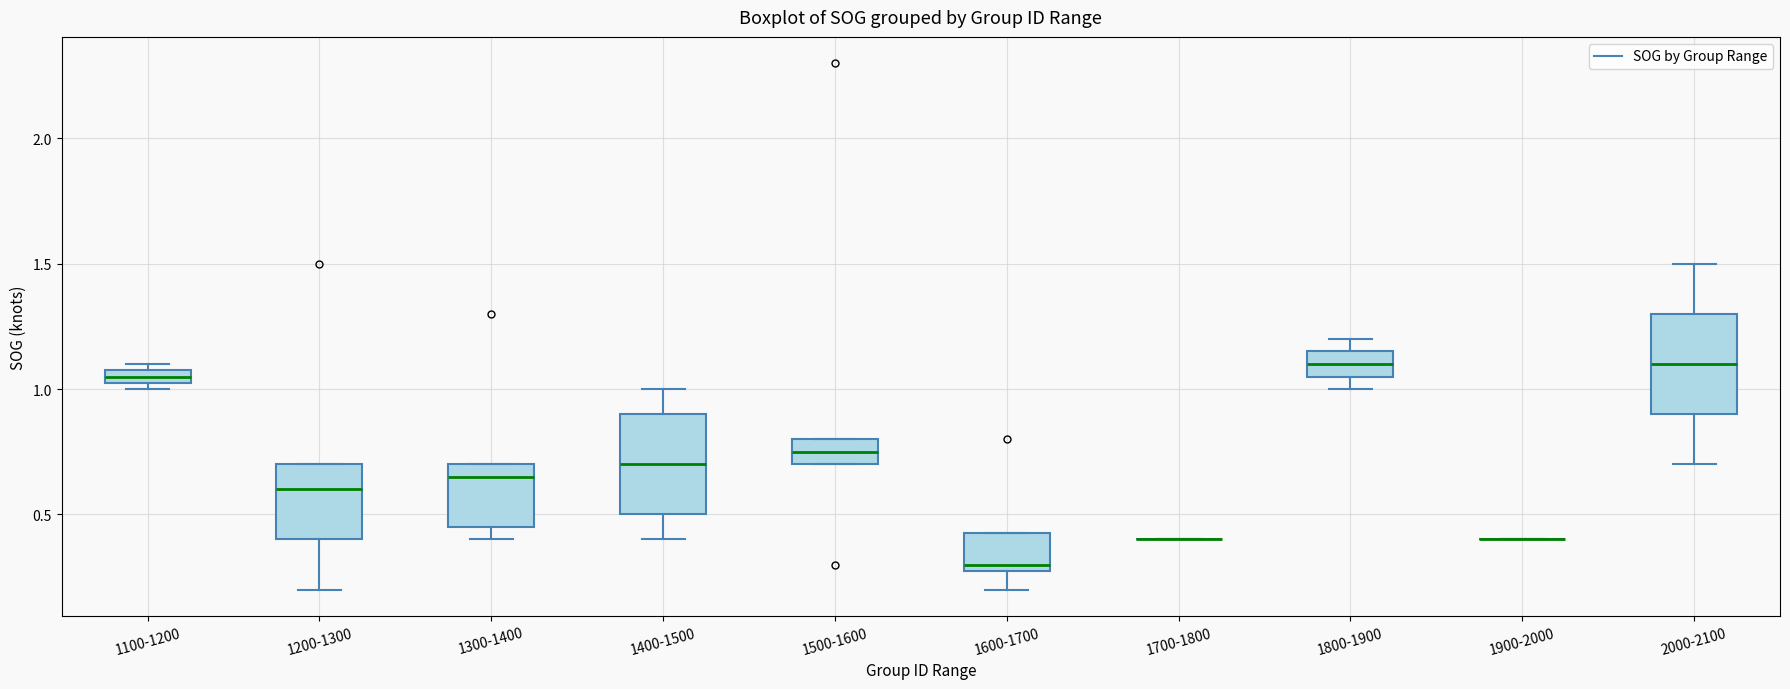

Where is the lower edge of the box for 2000-2100 on the y-axis? The values are not printed on the chart, so give them approximately, as read against the axis.

0.90